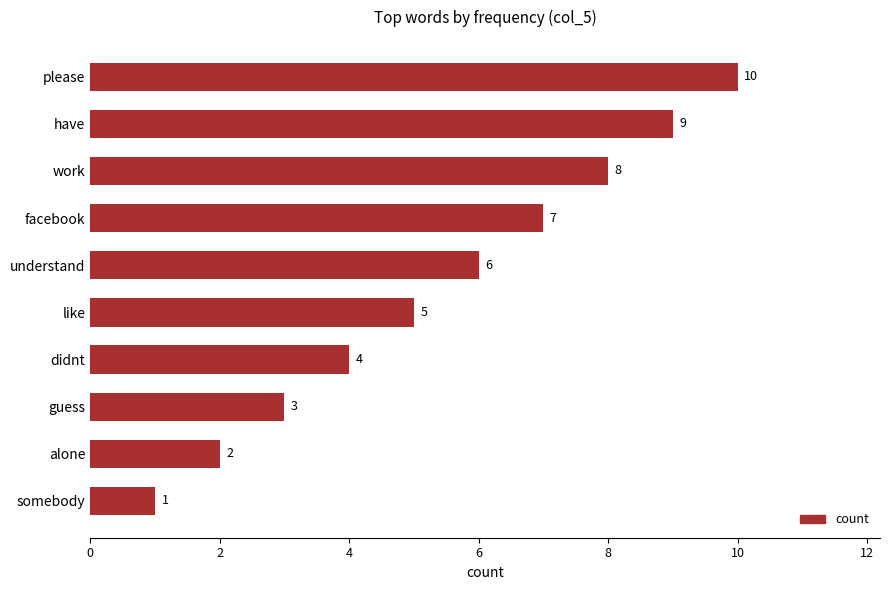

The value at alone is 3. True or false?

False